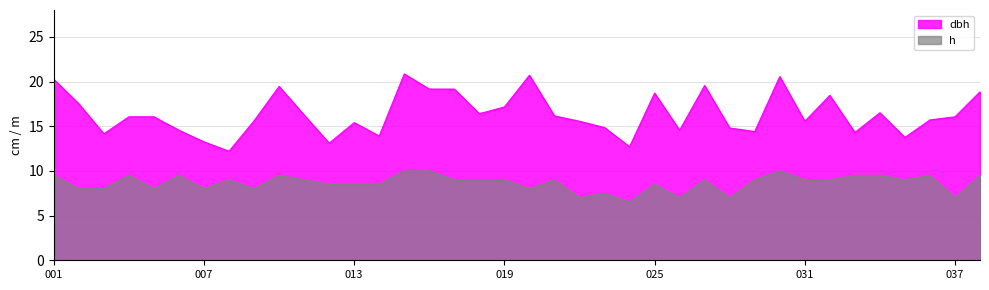

True or false: dbh and h cross at least once.

False